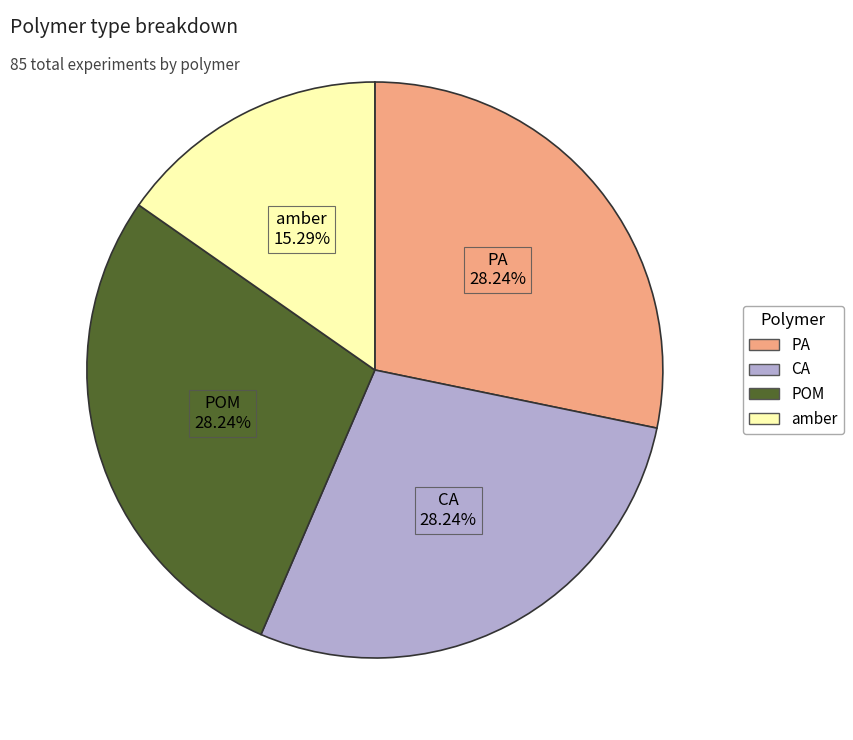

To the nearest percent, what portion does PA represent?

28%